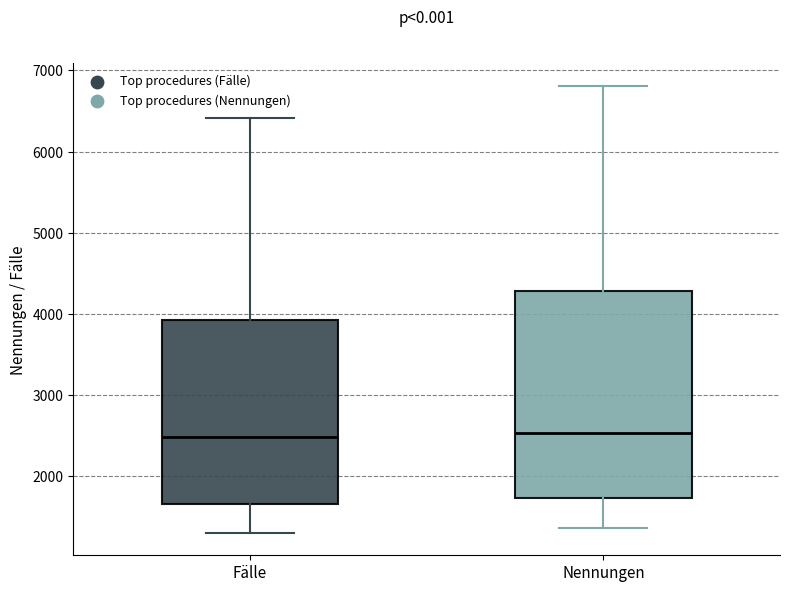

Where is the upper edge of the box for Fälle on the y-axis? The values are not printed on the chart, so give them approximately, as read against the axis.

3900